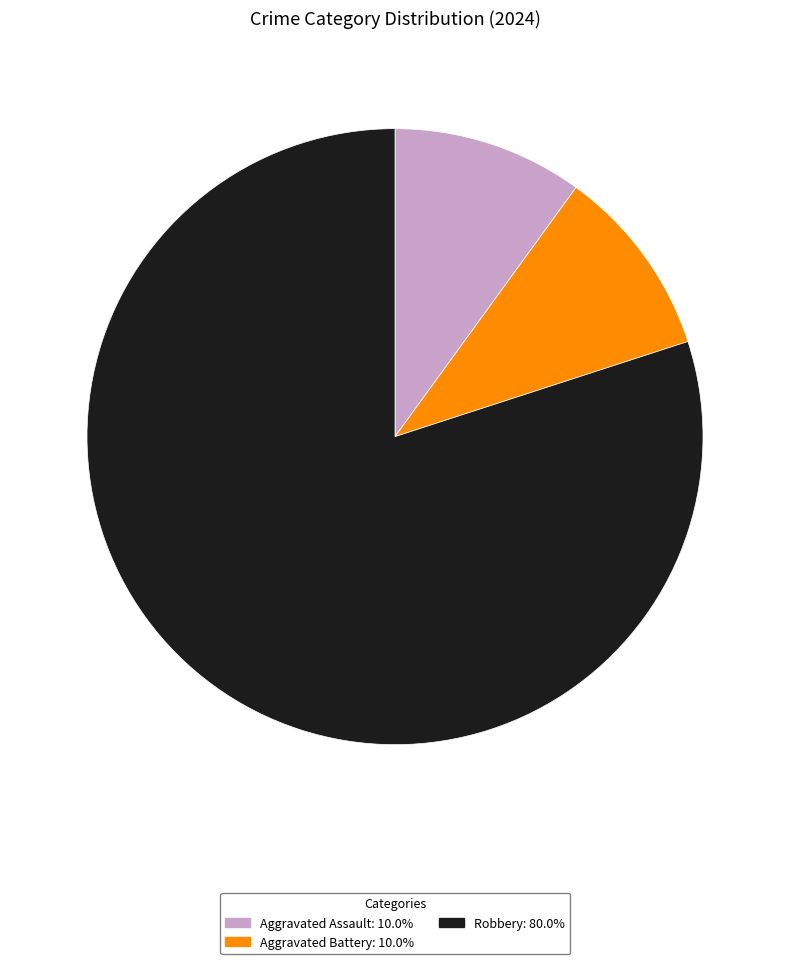

Which has a higher value, Robbery or Aggravated Battery?

Robbery